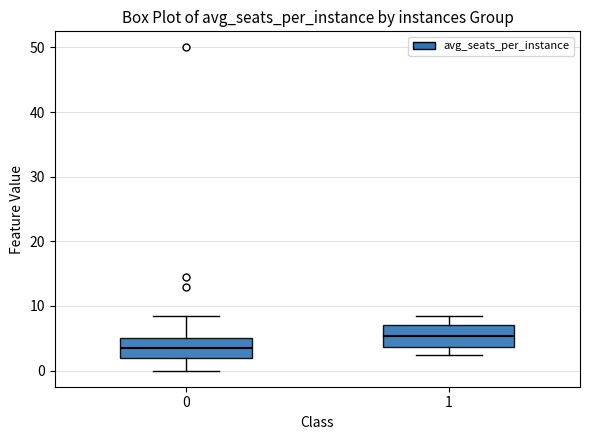

Reading left to right, transcribe this box plot: for each box, give where its median line is, the range the box spans, and where its two whiskers end, as read against the y-axis. The values are not printed on the chart, so give them approximately, as read against the axis.

0: median 4, box 2 to 5, whiskers 0 to 9
1: median 5, box 4 to 7, whiskers 2 to 8